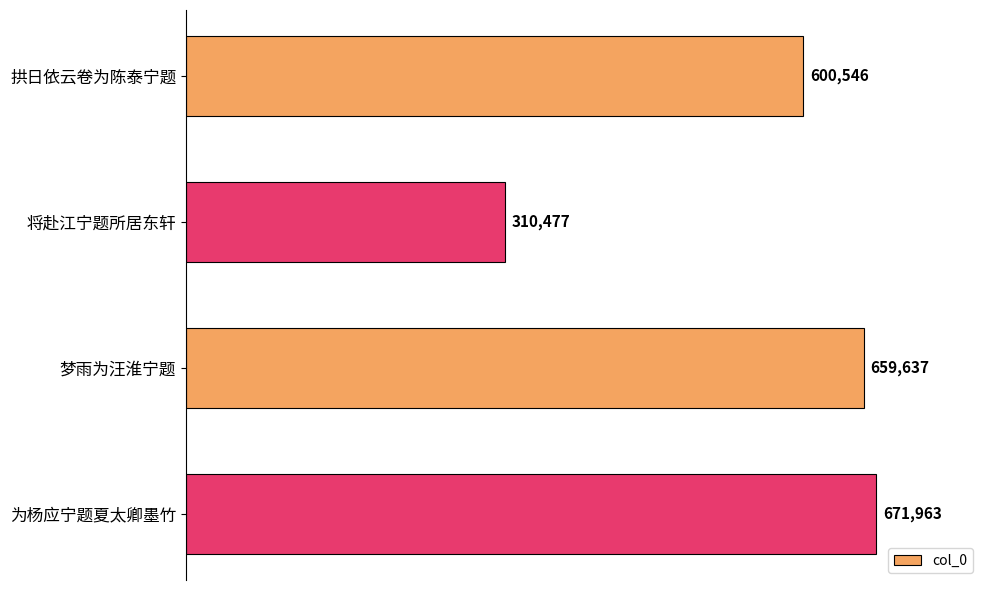

Reading bottom to top, transcribe all the data shown in this chart.

671963	659637	310477	600546